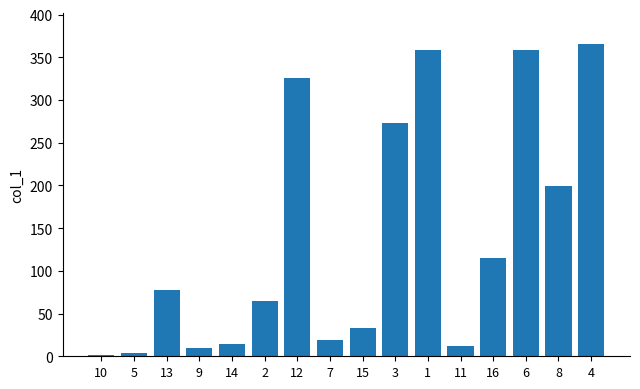

What is the average value?

139.6